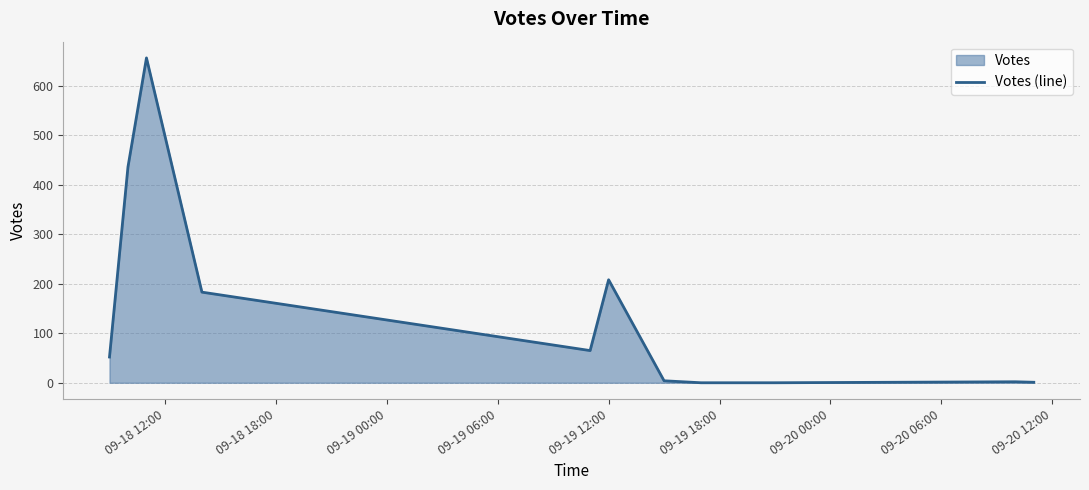

What is the greatest value displayed?

656